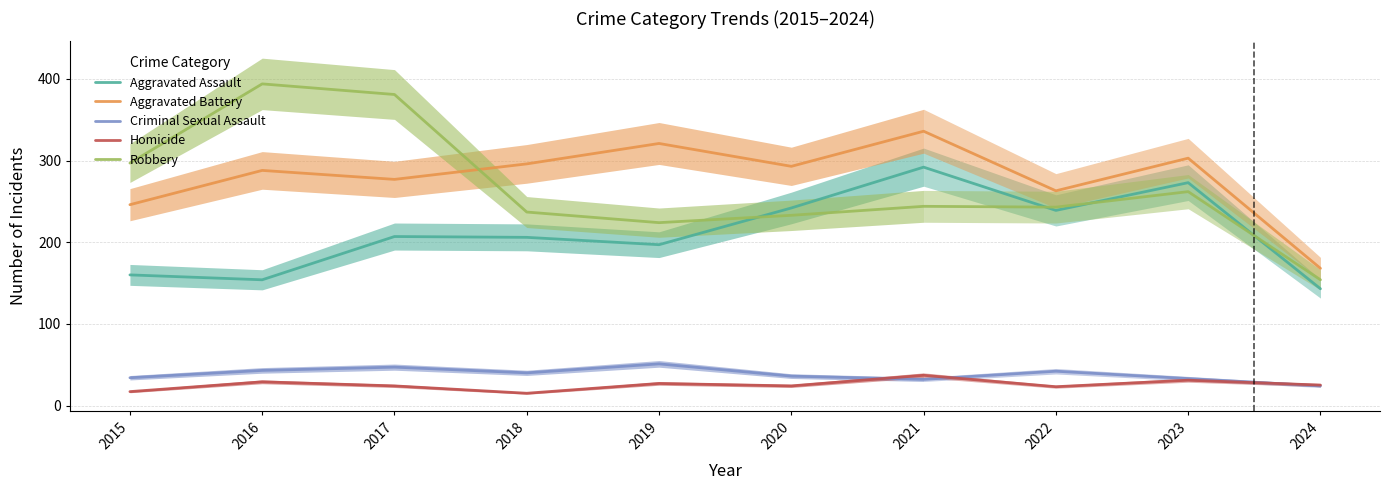

Does the chart have visible grid lines?

Yes